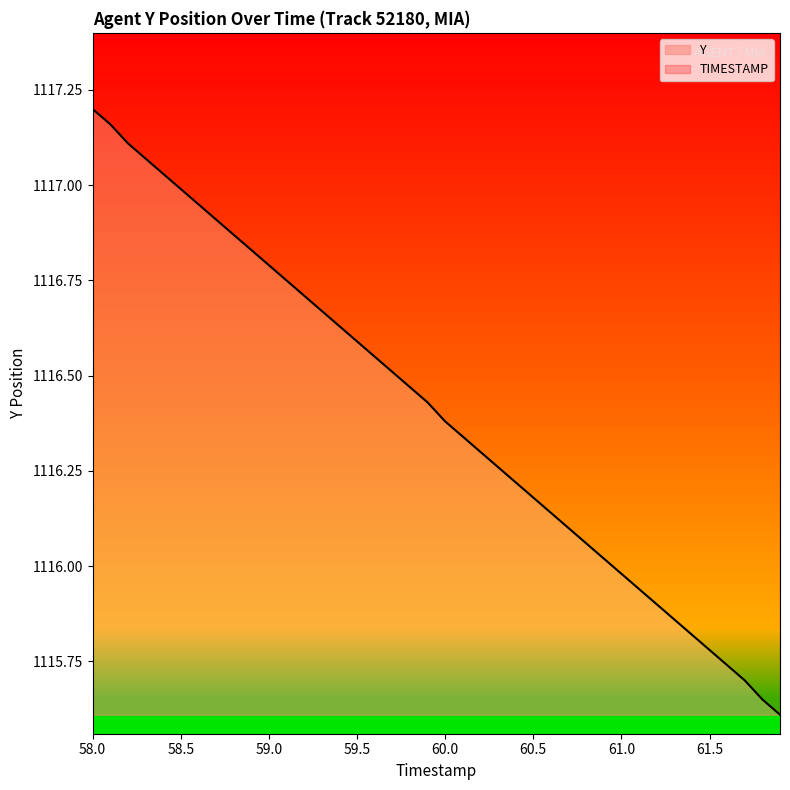

At which label does Y reach its peak?

58.0